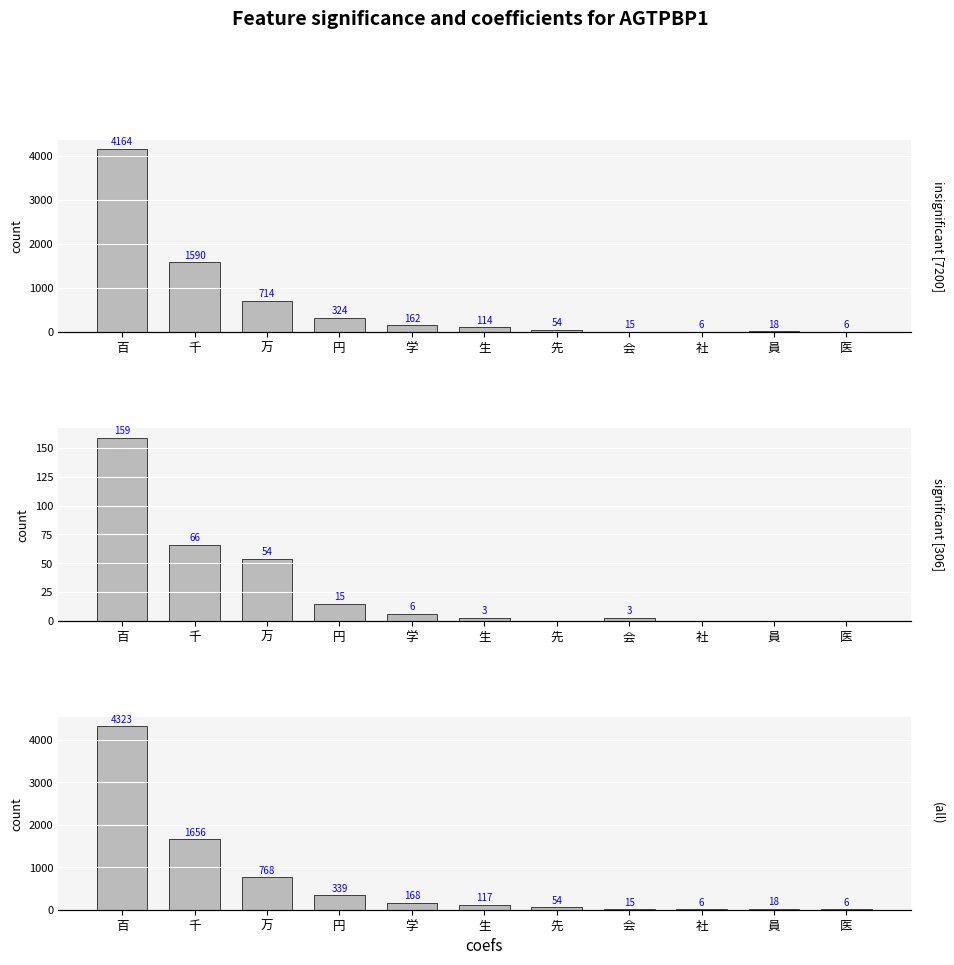

What is the difference between the maximum and minimum values in the (all) series?

4317